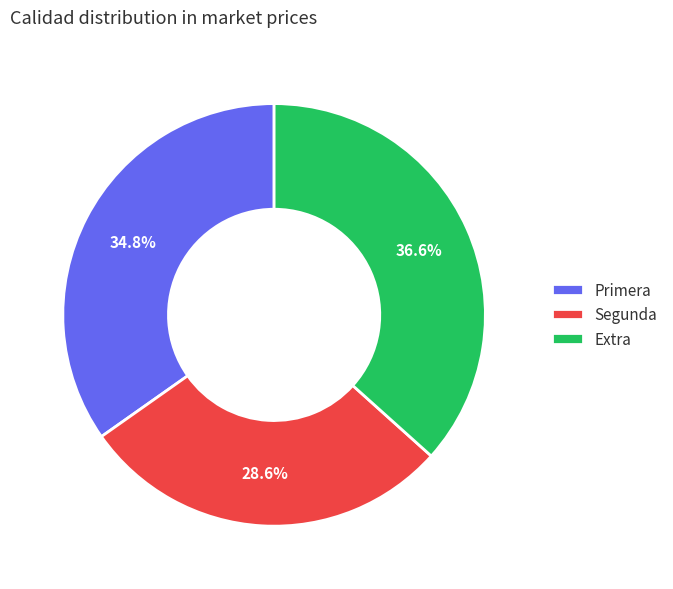

What percentage is the Primera slice, to the nearest percent?

35%